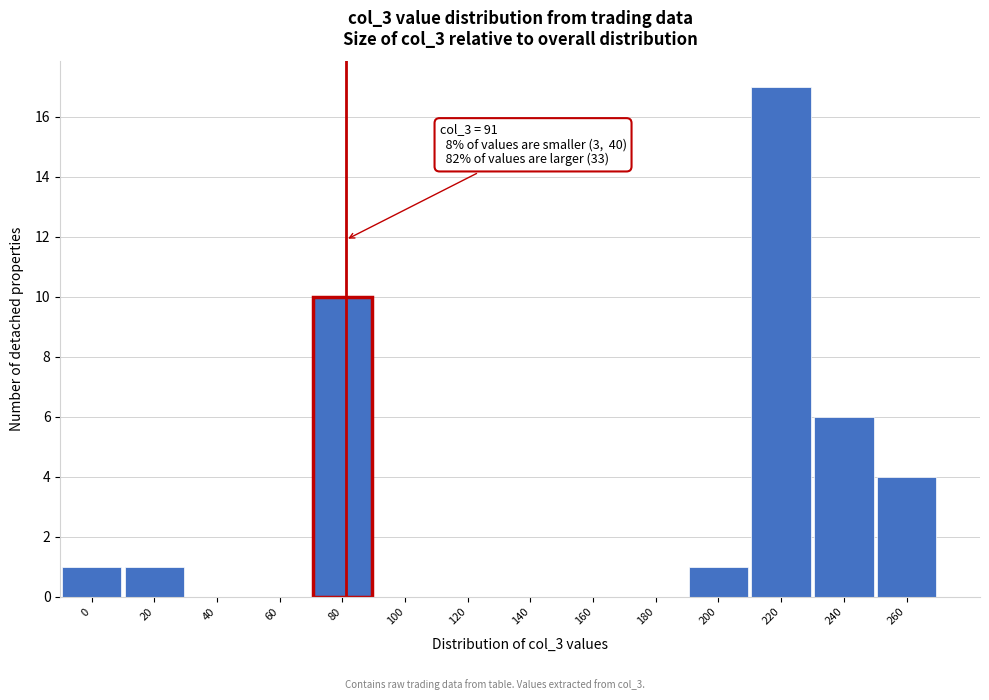

Reading right to left, transcribe all the data shown in this chart.

260=4	240=6	220=17	200=1	180=0	160=0	140=0	120=0	100=0	80=10	60=0	40=0	20=1	0=1